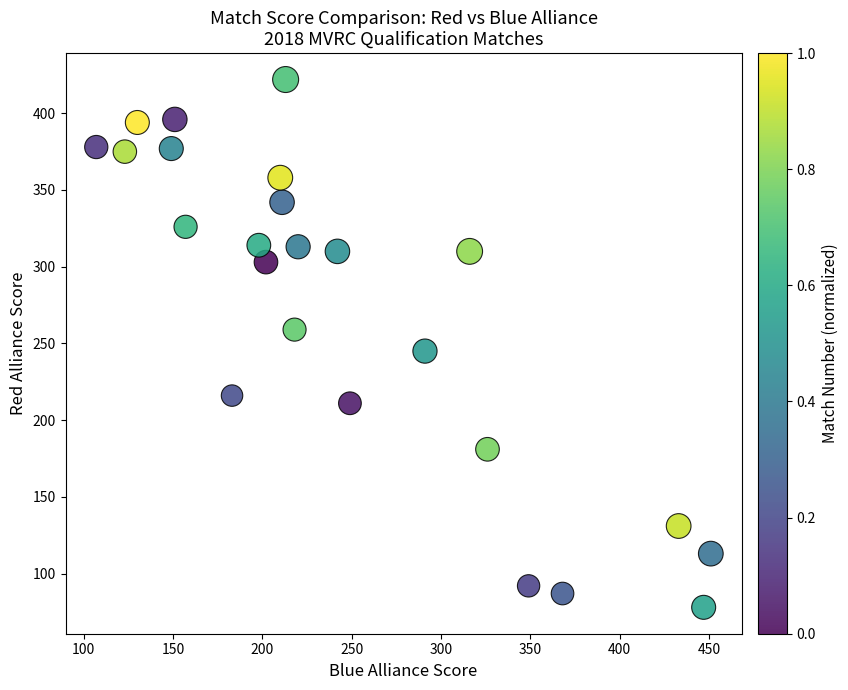

What Y value in the scatter plot is closest to 250?

245